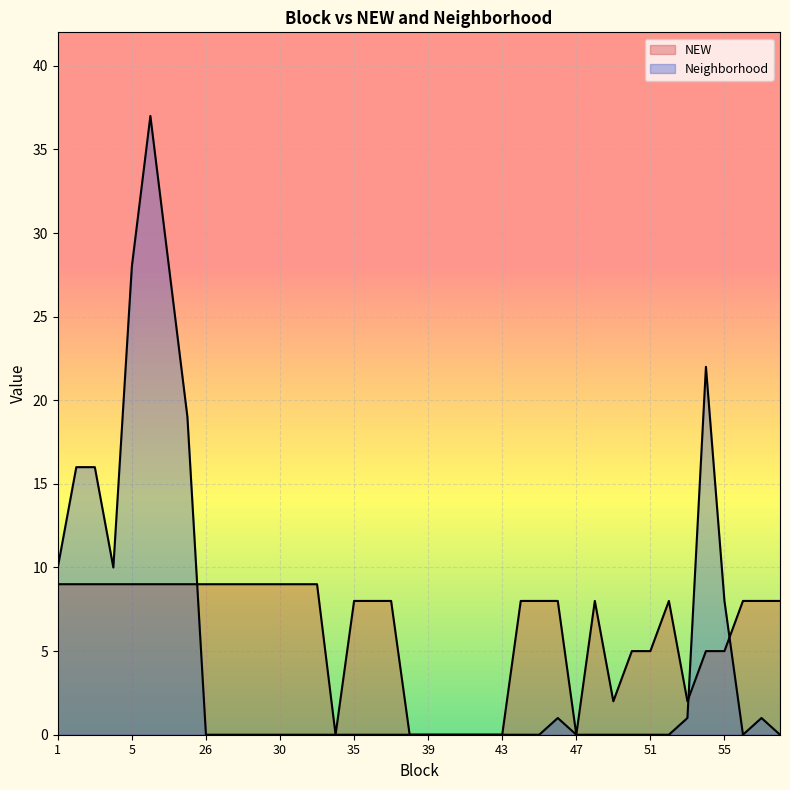

Is it true that Neighborhood equals 0 at 41?

True